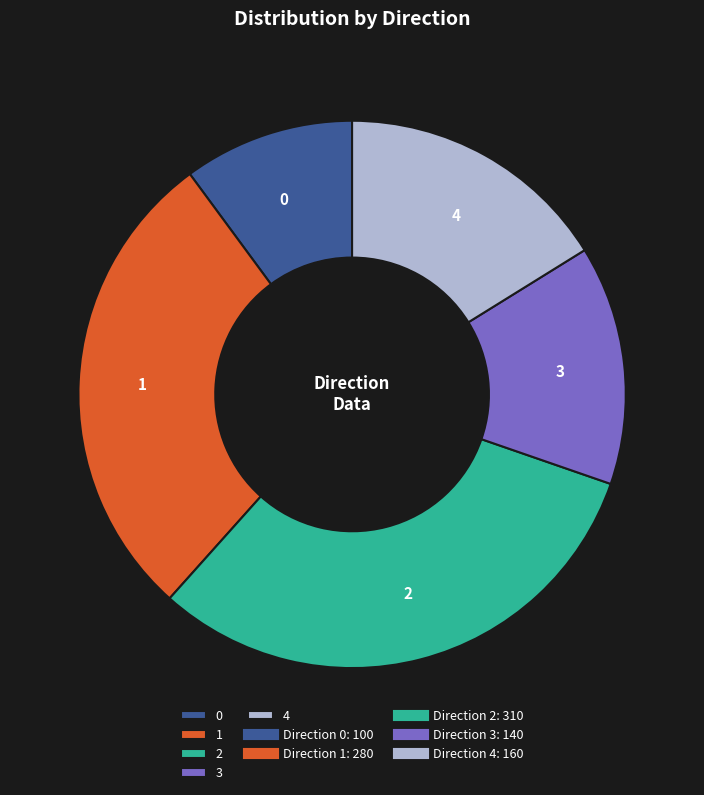

Is it true that 1 is 28% of the pie?

True